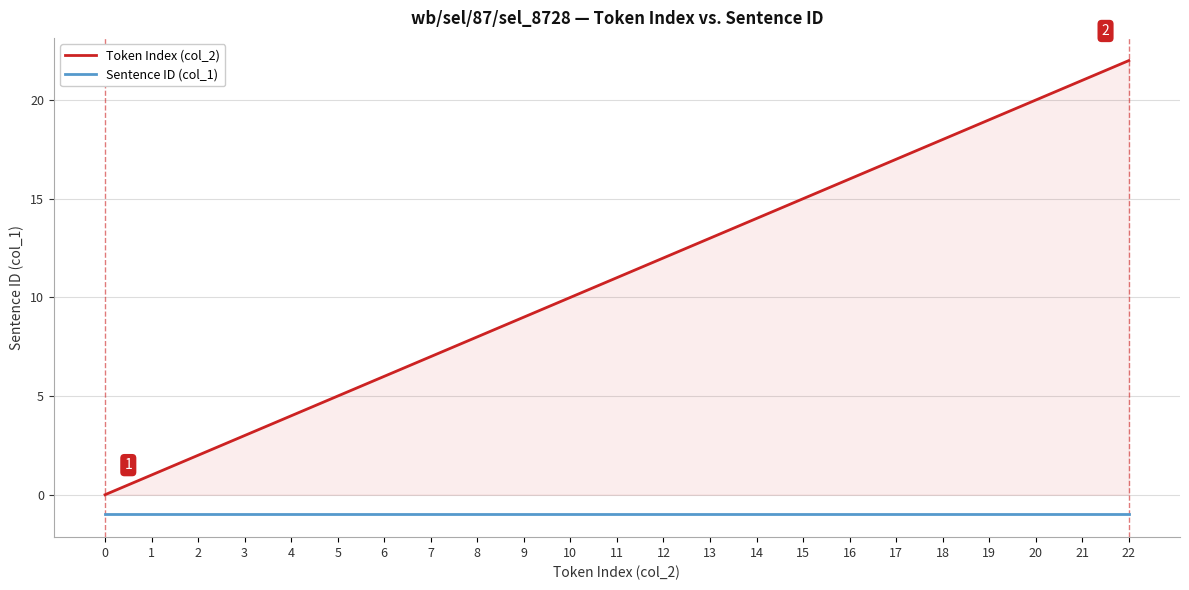

True or false: Token Index (col_2) and Sentence ID (col_1) cross at least once.

False